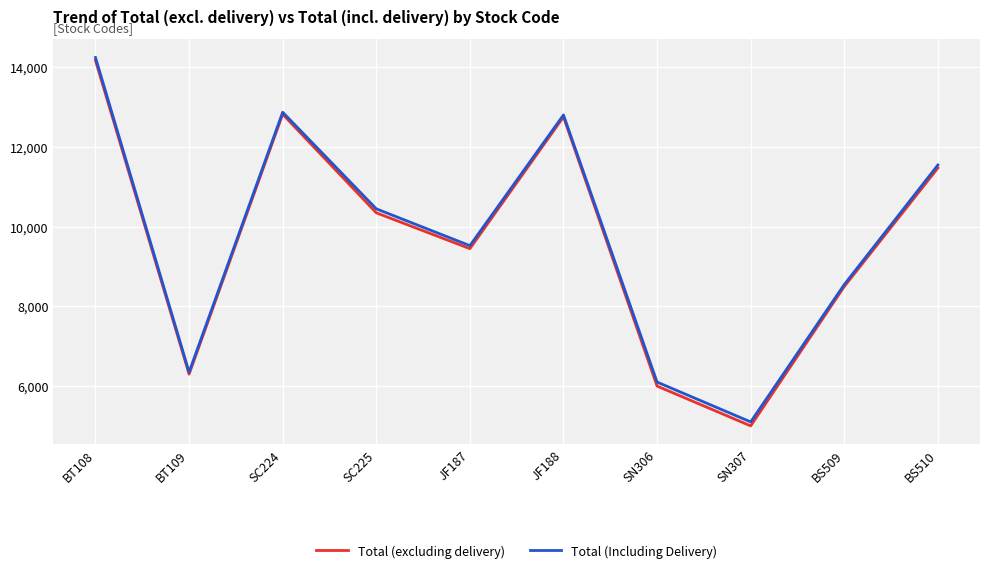

What is the lowest value of the Total (excluding delivery) series?

5000.0